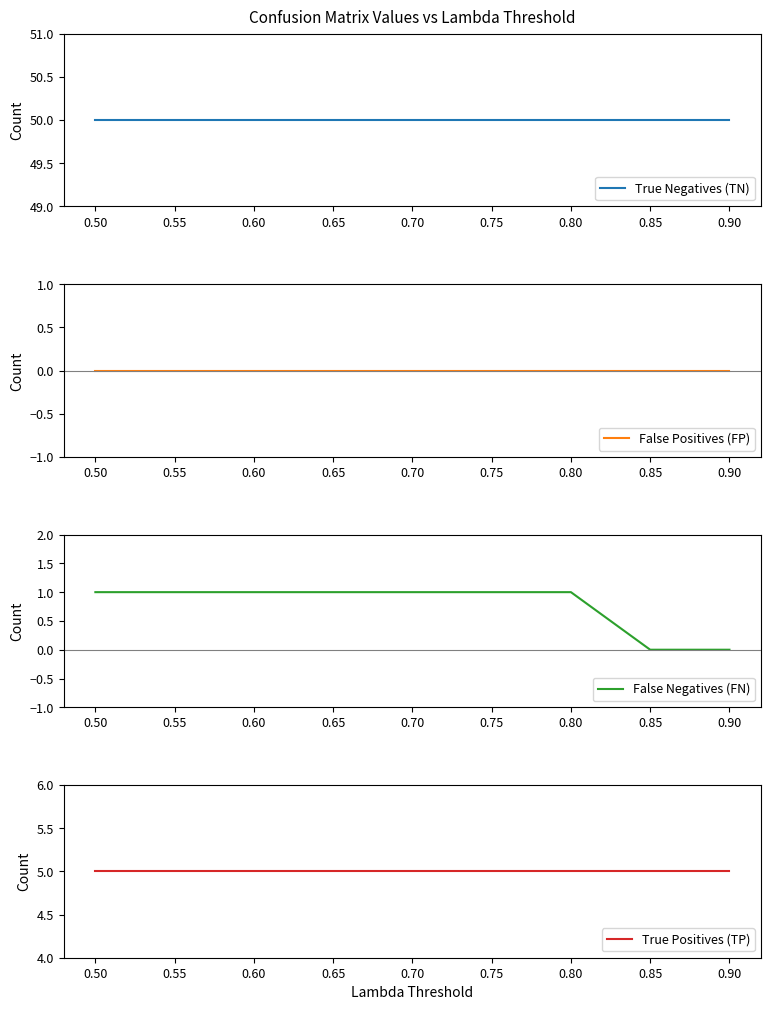

Reading left to right, extract all data points from this chart.

True Negatives (TN): 0.50=50	0.55=50	0.60=50	0.65=50	0.70=50	0.75=50	0.80=50	0.85=50	0.90=50
False Positives (FP): 0.50=0	0.55=0	0.60=0	0.65=0	0.70=0	0.75=0	0.80=0	0.85=0	0.90=0
False Negatives (FN): 0.50=1	0.55=1	0.60=1	0.65=1	0.70=1	0.75=1	0.80=1	0.85=0	0.90=0
True Positives (TP): 0.50=5	0.55=5	0.60=5	0.65=5	0.70=5	0.75=5	0.80=5	0.85=5	0.90=5